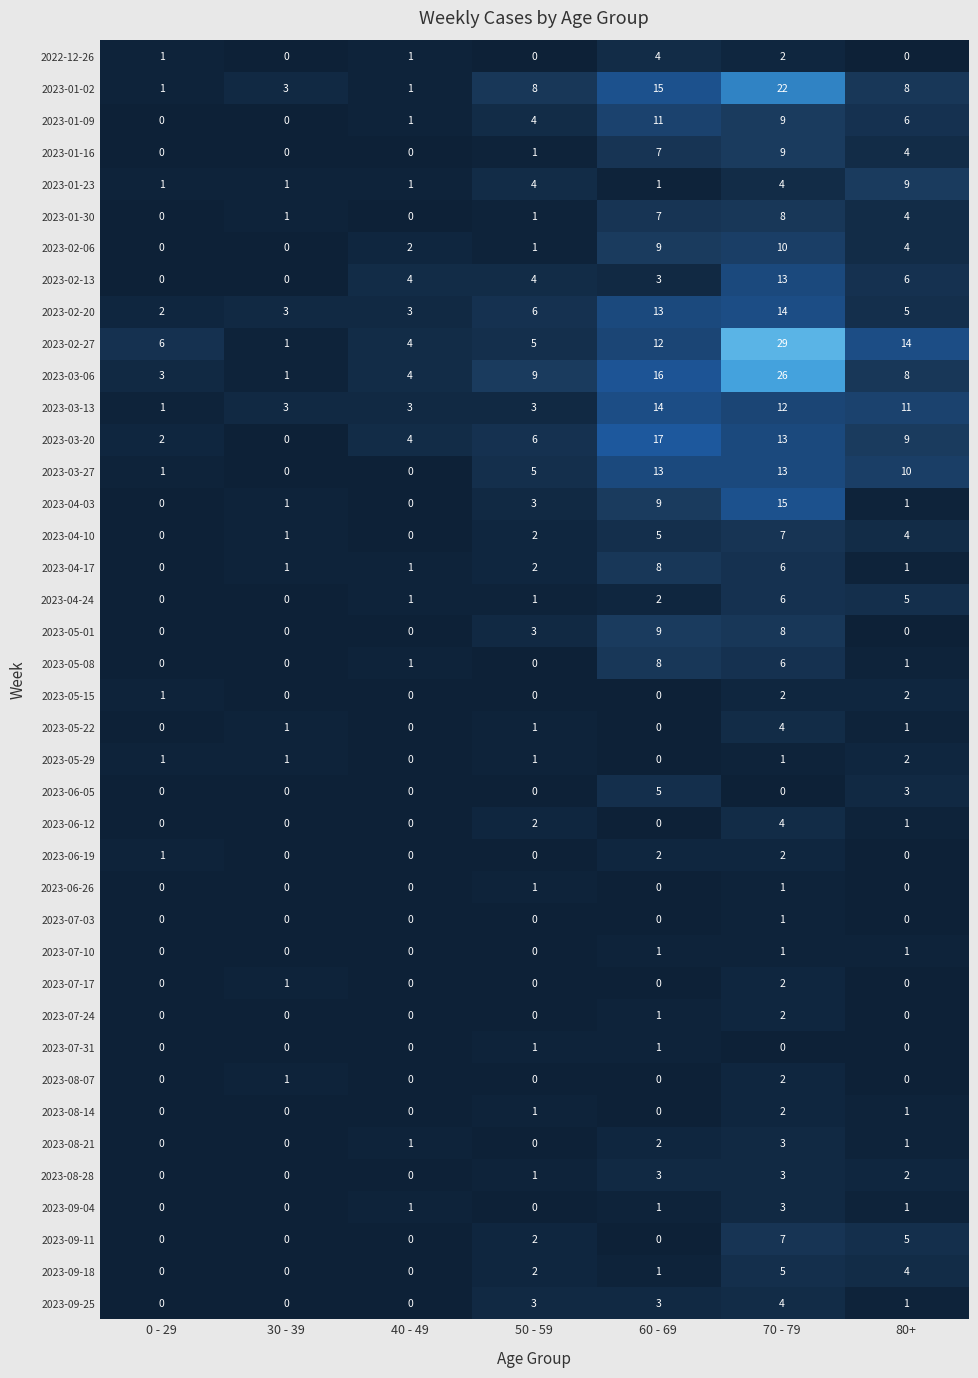

Count the 2023-02-13 values in the range 0 to 6.

6